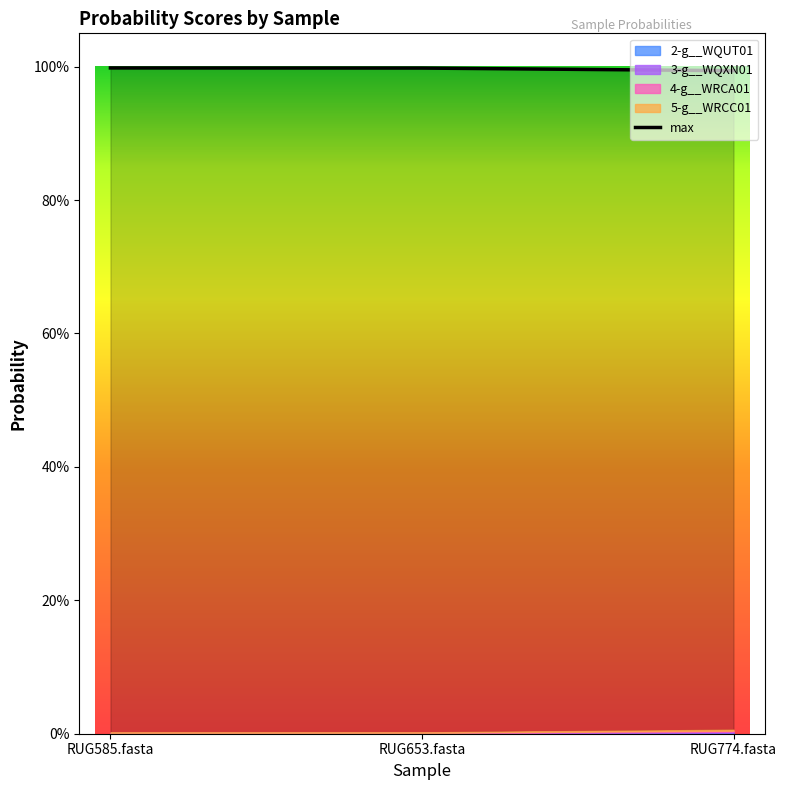

How many lines are shown in the chart?

5